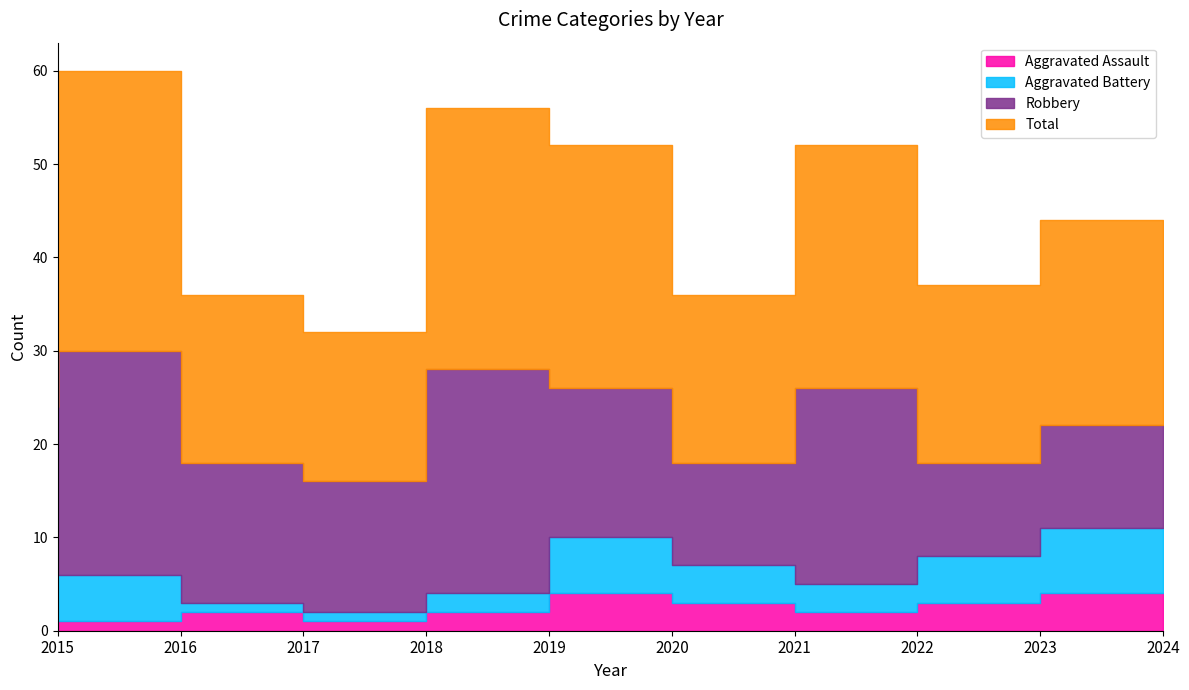

What is the total value across all series at 2019?

56